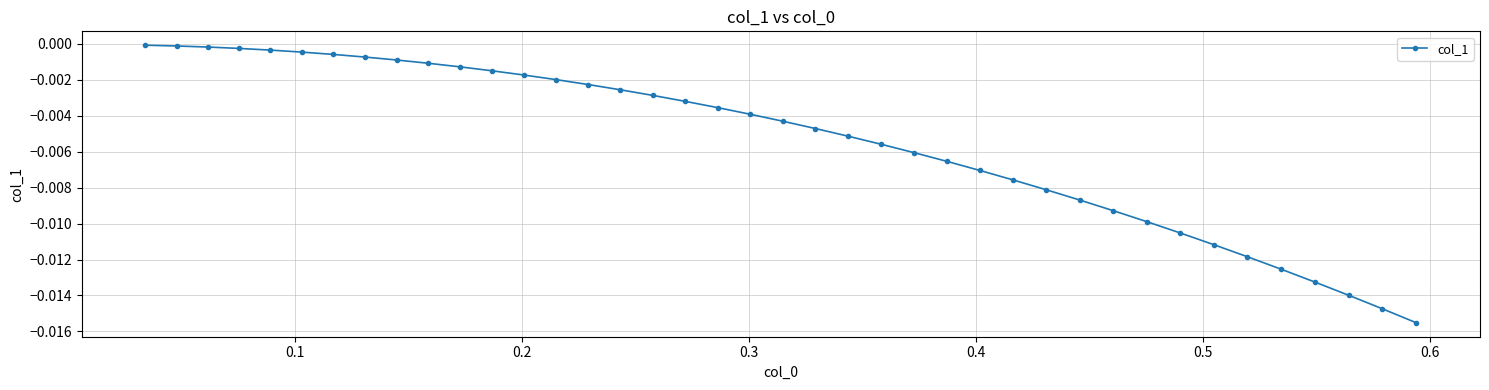

True or false: there are more than 0 points higher than both neighbors.

False